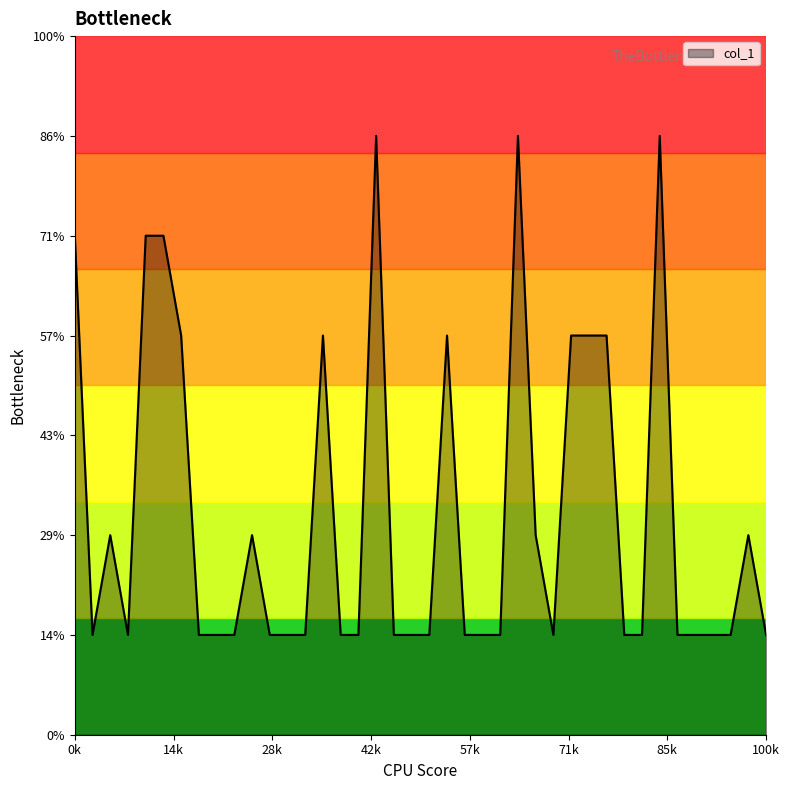

Reading left to right, what are all the values shown in this chart?

5	1	2	1	5	5	4	1	1	1	2	1	1	1	4	1	1	6	1	1	1	4	1	1	1	6	2	1	4	4	4	1	1	6	1	1	1	1	2	1